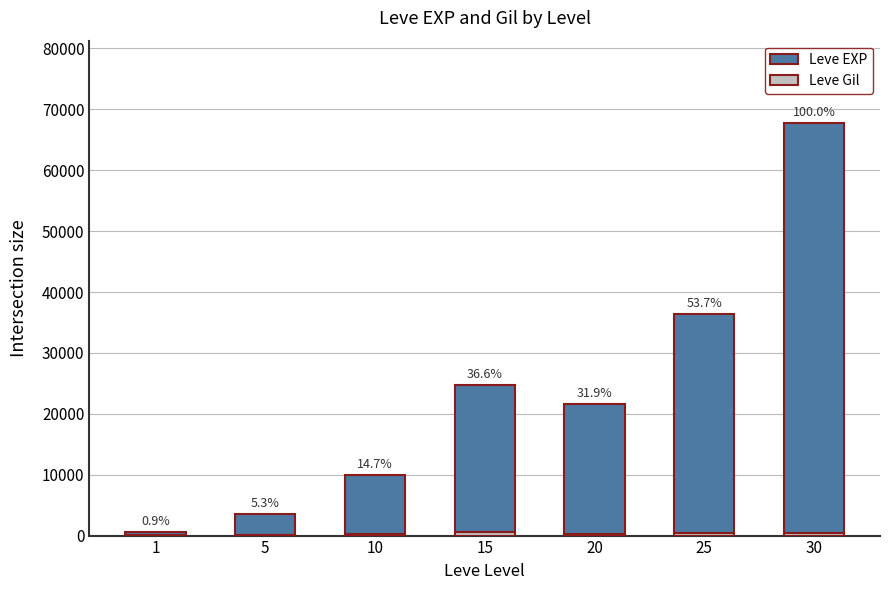

Which series has the largest range (max minus min)?

Leve EXP